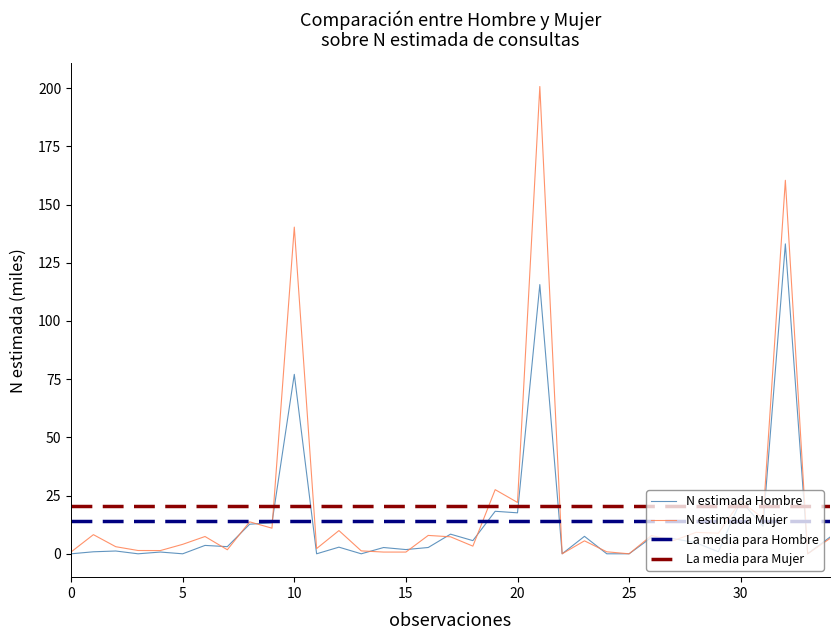

Reading right to left, what are all the values shown in this chart?

N estimada Hombre: 7.2	0.0	133.1	11.8	22.8	0.9	4.7	6.5	7.0	0.0	0.0	7.5	0.0	115.6	17.6	18.3	5.7	8.4	2.7	1.8	2.7	0.0	2.9	0.0	77.1	13.3	12.7	3.1	3.6	0.0	0.8	0.0	1.2	0.9	0.0
N estimada Mujer: 6.6	0.0	160.4	15.2	22.7	8.8	9.2	5.7	7.8	0.0	0.9	5.6	0.0	200.7	22.1	27.6	3.3	7.3	7.9	0.7	0.7	1.3	10.0	2.2	140.3	11.0	13.7	1.7	7.4	4.1	1.4	1.4	3.1	8.2	0.8